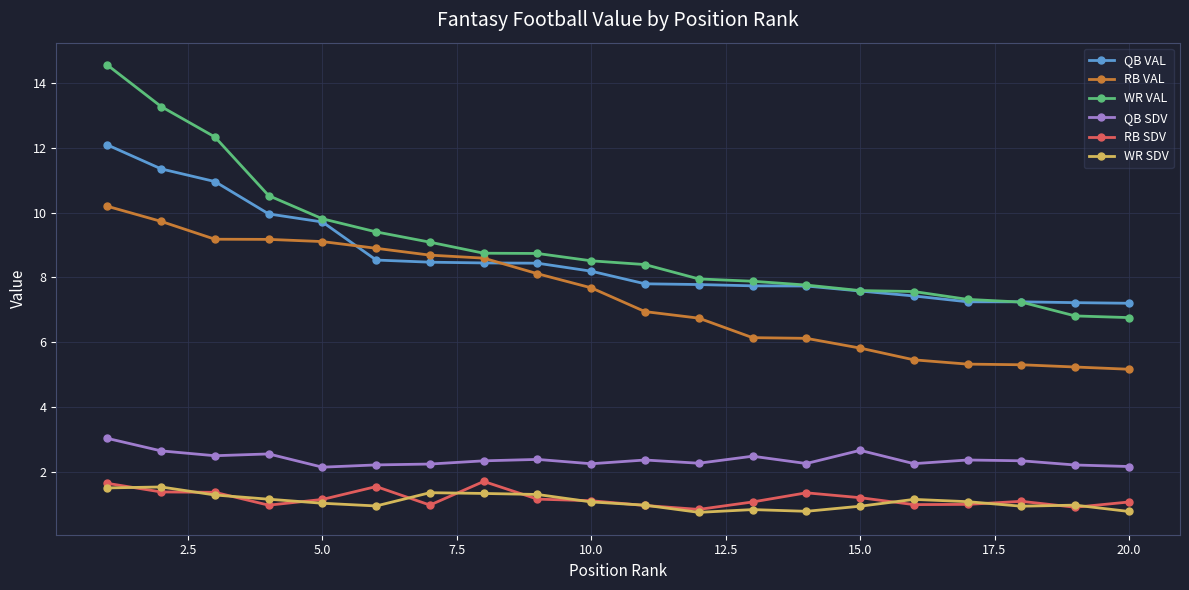

True or false: RB SDV and QB VAL cross at least once.

False